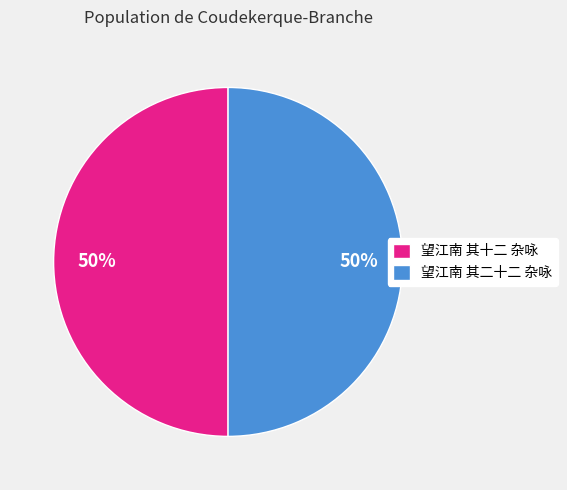

To the nearest percent, what portion does 望江南 其二十二 杂咏 represent?

50%